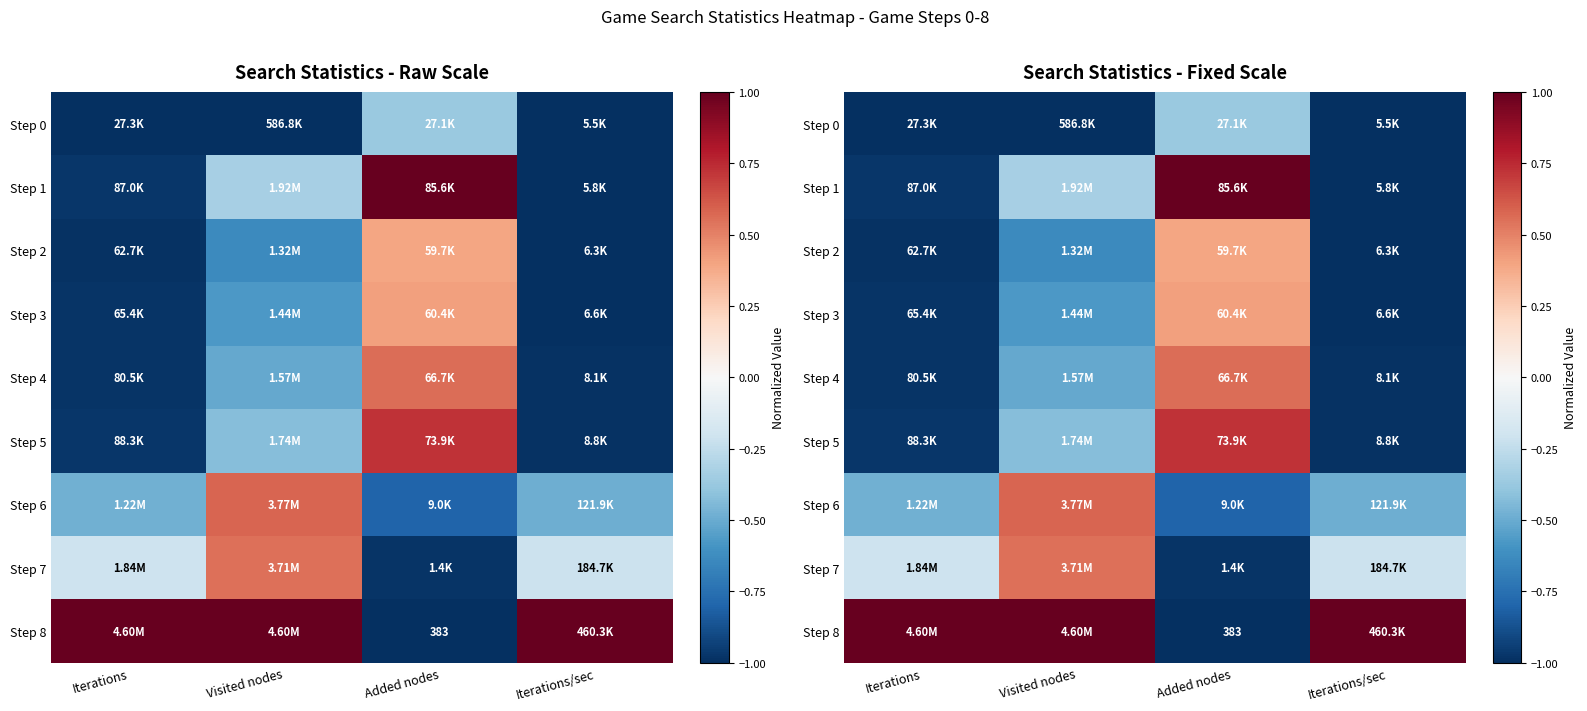

True or false: Step 0 has a value of -0.5 at Added nodes.

False